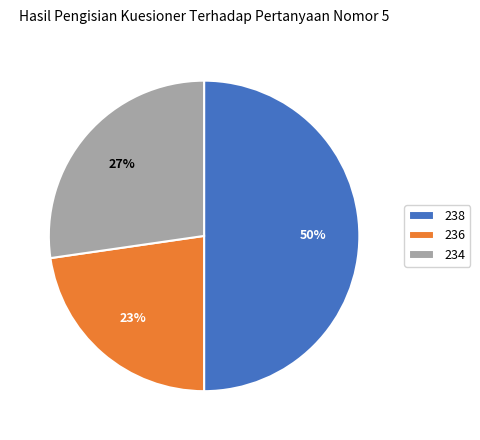

Does 236 account for over 50% of the chart?

No